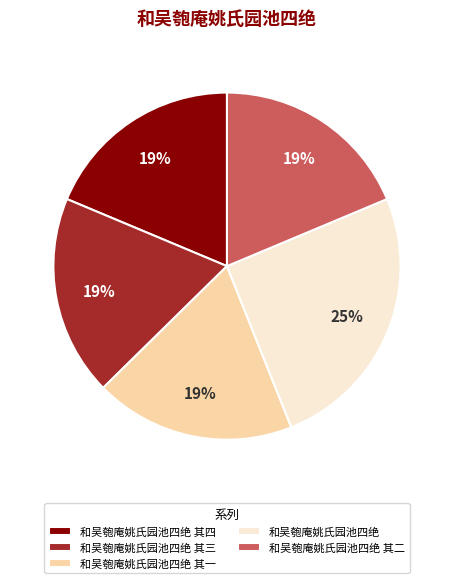

What percentage is the 和吴匏庵姚氏园池四绝 其二 slice, to the nearest percent?

19%